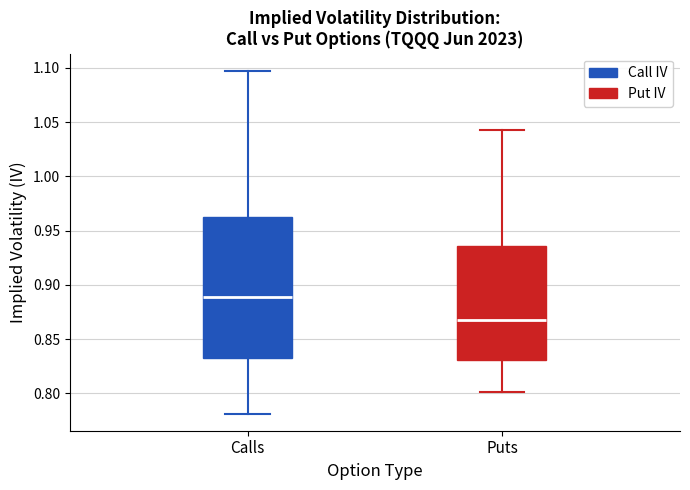

Where does the lower whisker of the box for Puts end on the y-axis? The values are not printed on the chart, so give them approximately, as read against the axis.

0.800